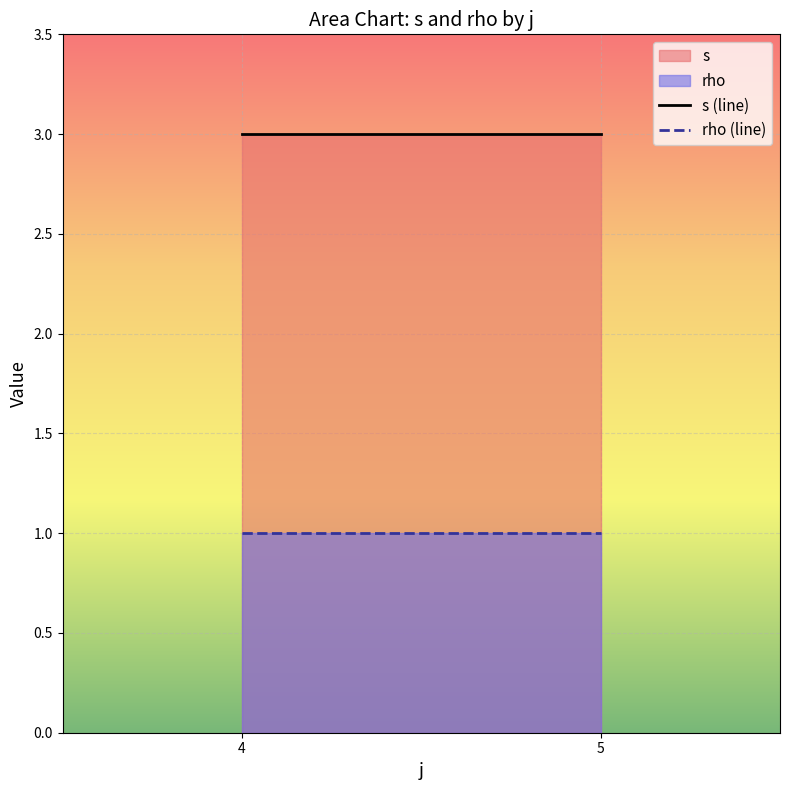

Is the value of s (line) at 5 greater than the value of rho (line) at 4?

Yes